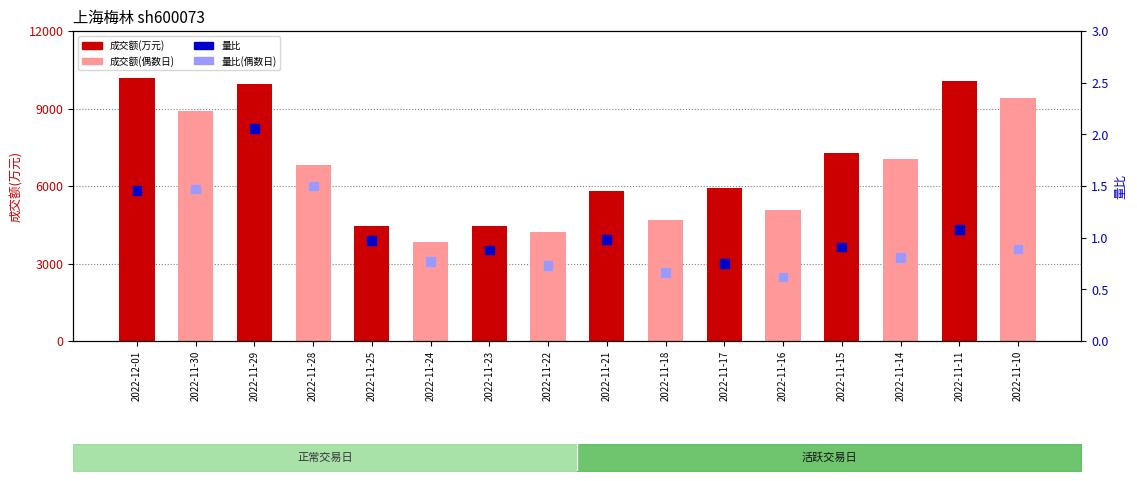

At how many categories does at least one series exceed 2810?

16